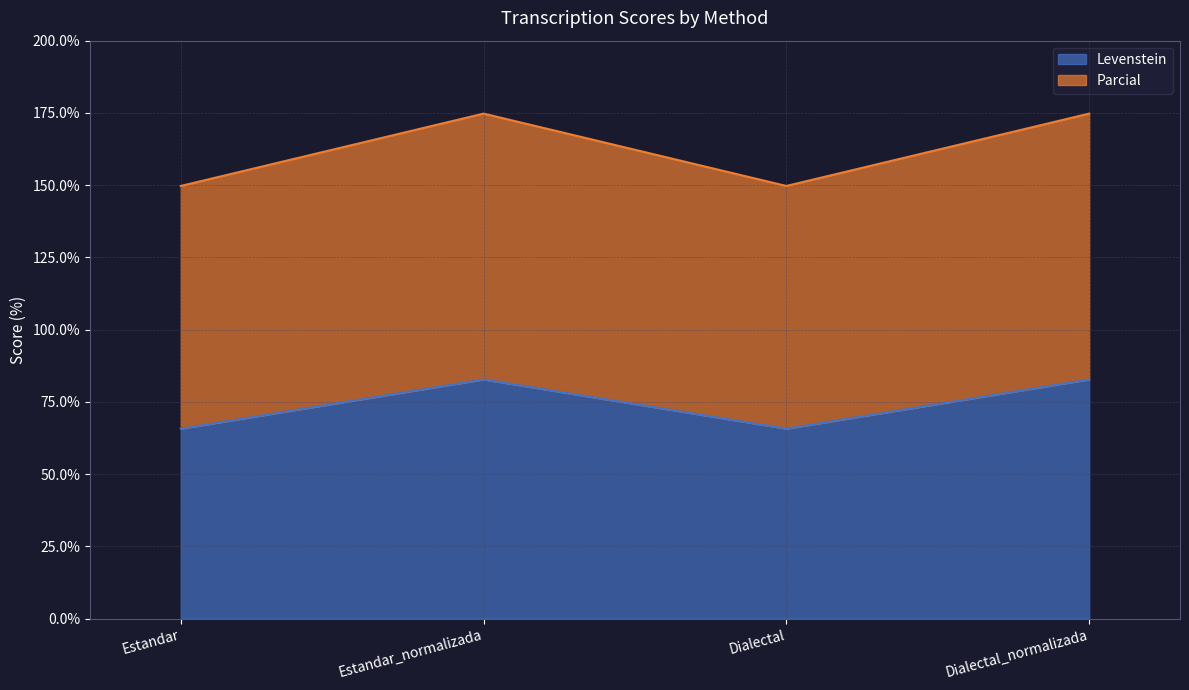

Is the value of Parcial at Dialectal greater than the value of Levenstein at Estandar_normalizada?

Yes